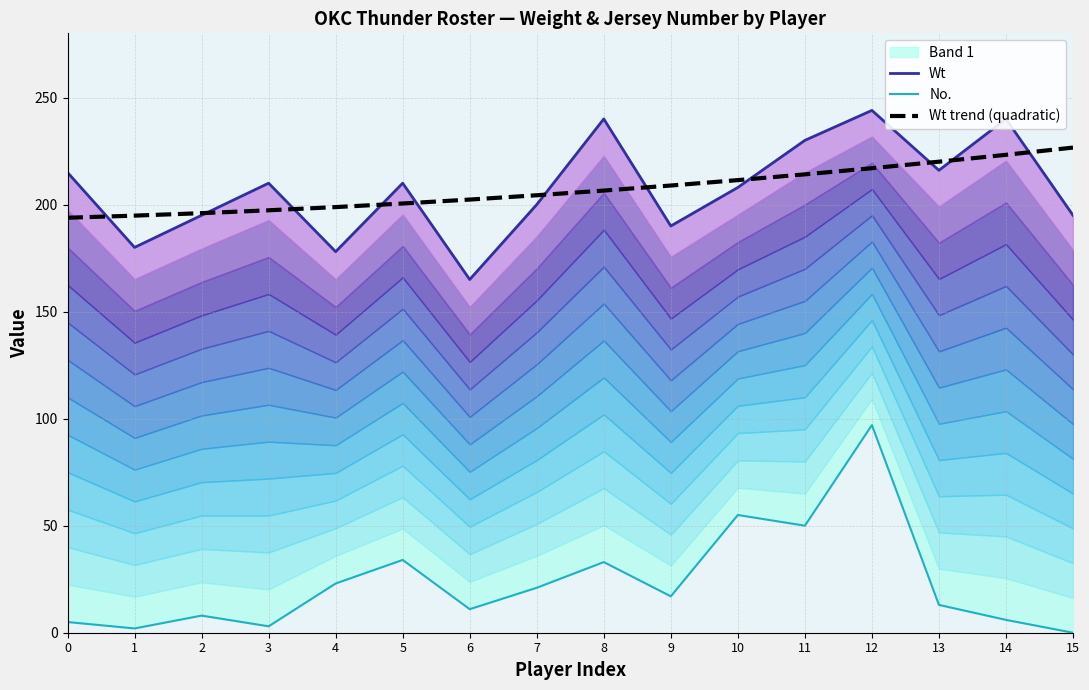

Between 0 and 1, which series saw the biggest shift?

Wt